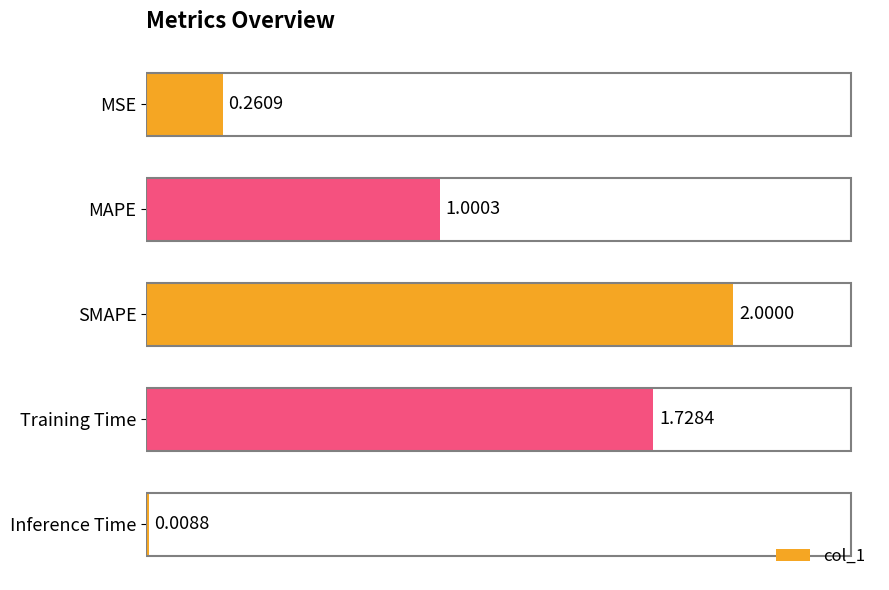

Where is the data nearest to the value 1?

MAPE